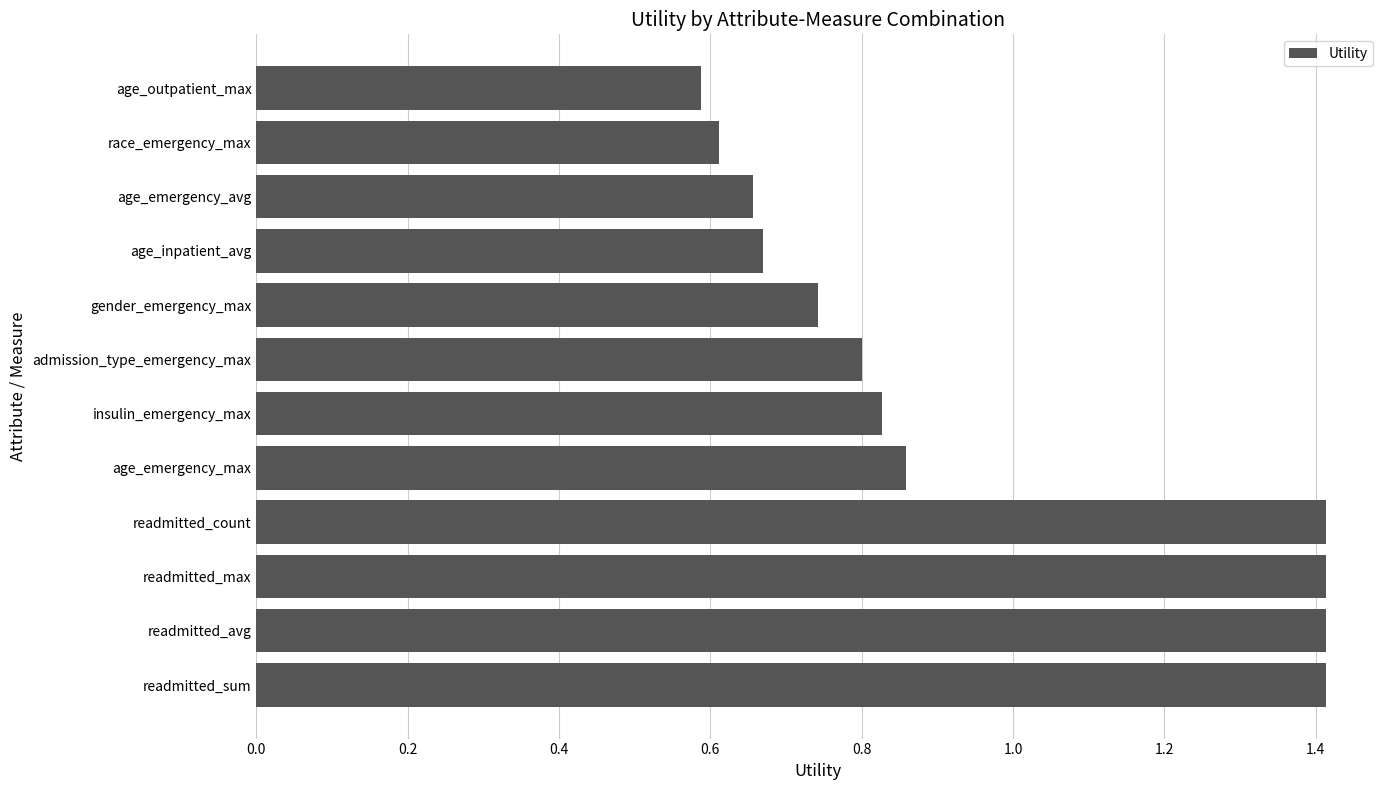

The chart shows a value of 0.6 at race_emergency_max. True or false?

True